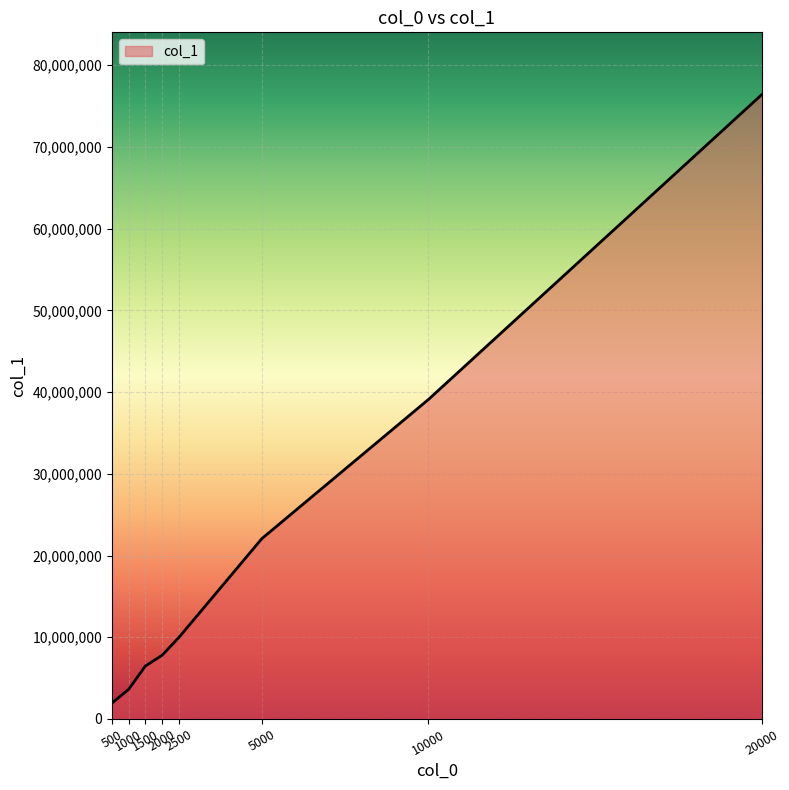

What is the change in value from 500 to 2000?

+5842806